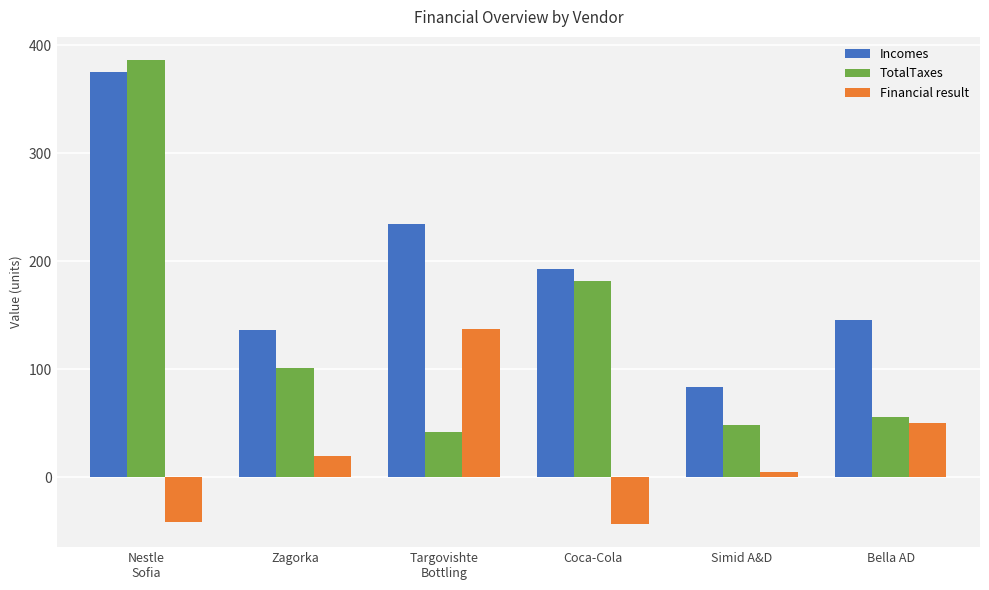

What is the lowest value of the Incomes series?

83.7